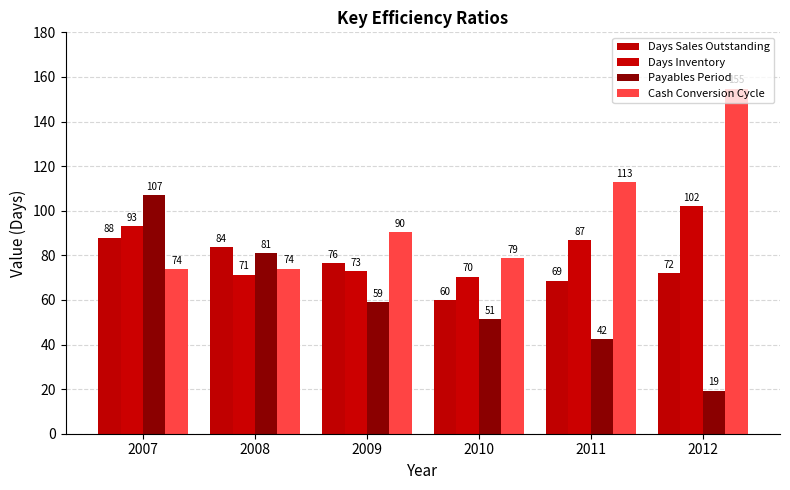

What is the lowest value of the Days Inventory series?

70.4